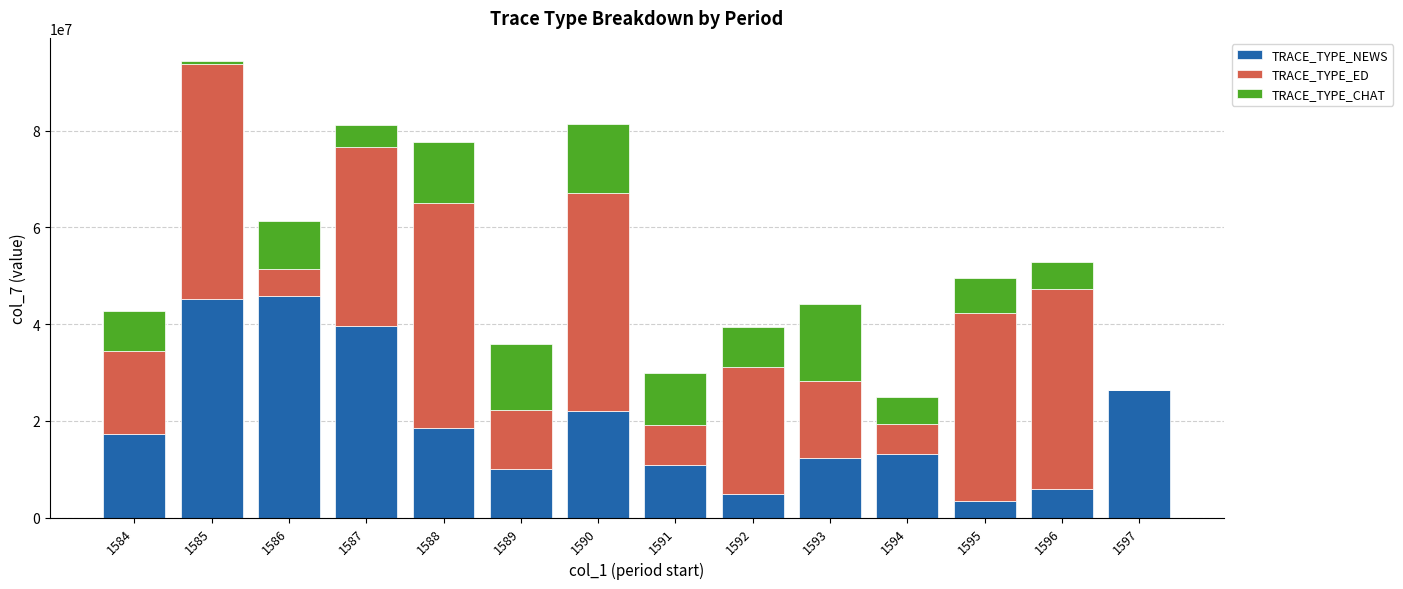

What is the sum of all TRACE_TYPE_NEWS values?

275366776